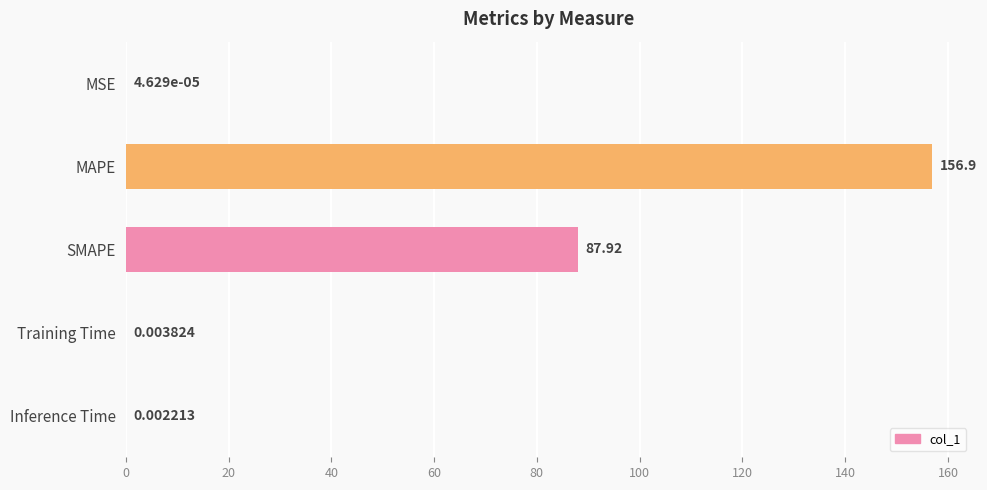

Where is the data nearest to the value 78?

SMAPE